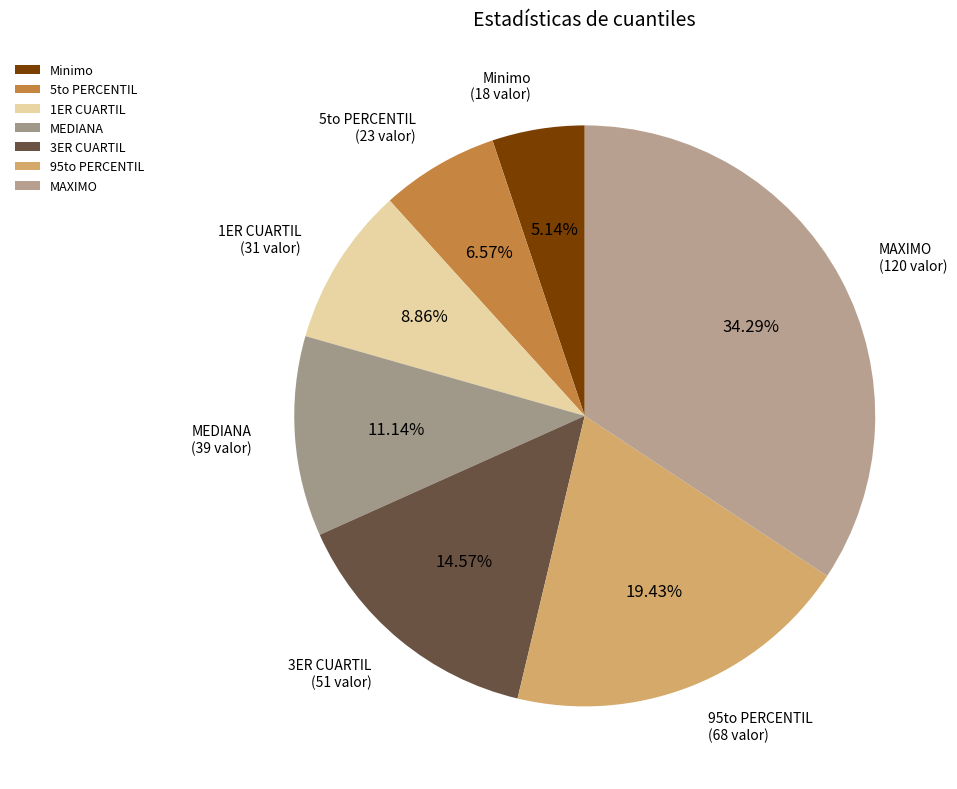

How many slices are in this pie chart?

7